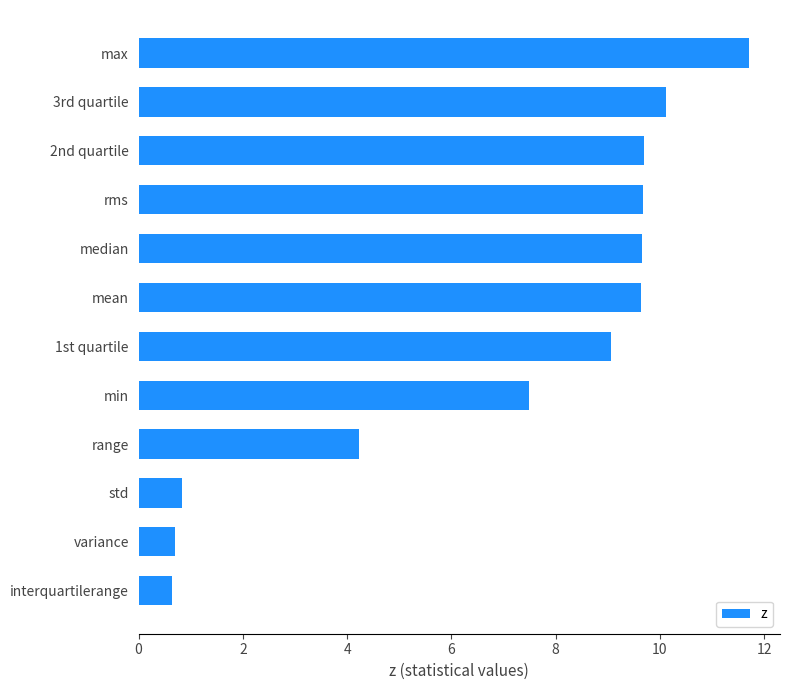

How many values exceed 9?

7